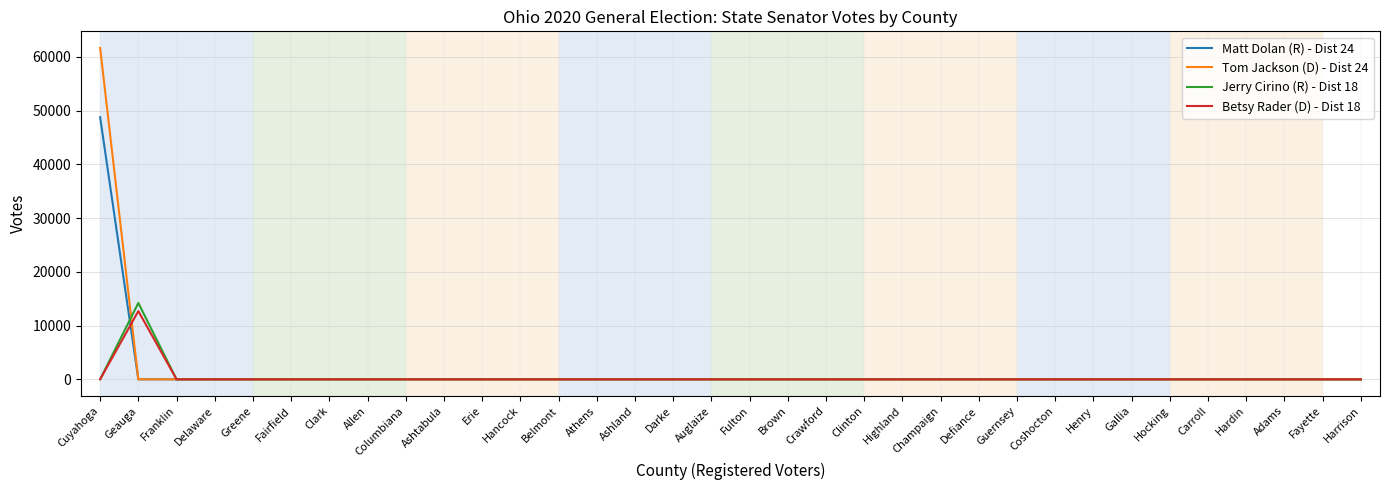

At which category is the sum across all series the highest?

Cuyahoga